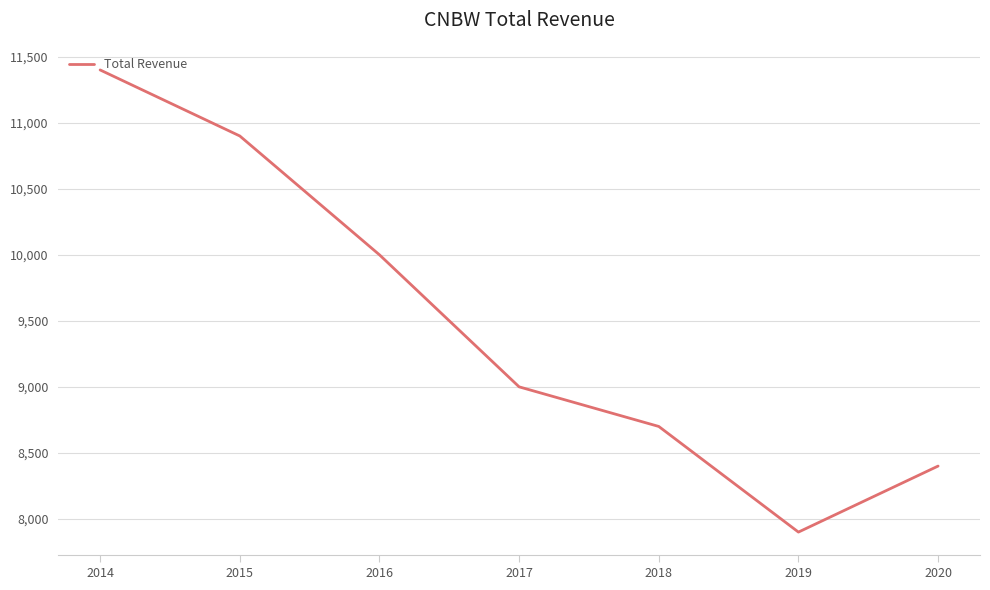

At which label is the value closest to 9650?

2016